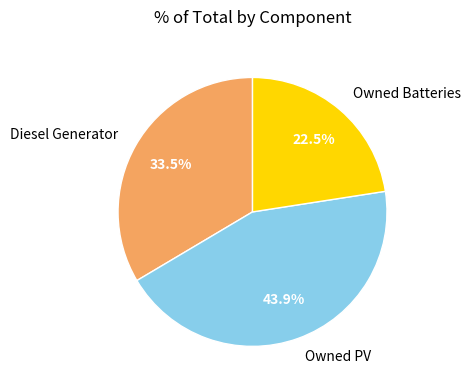

The Owned PV slice represents 44% of the pie. True or false?

True